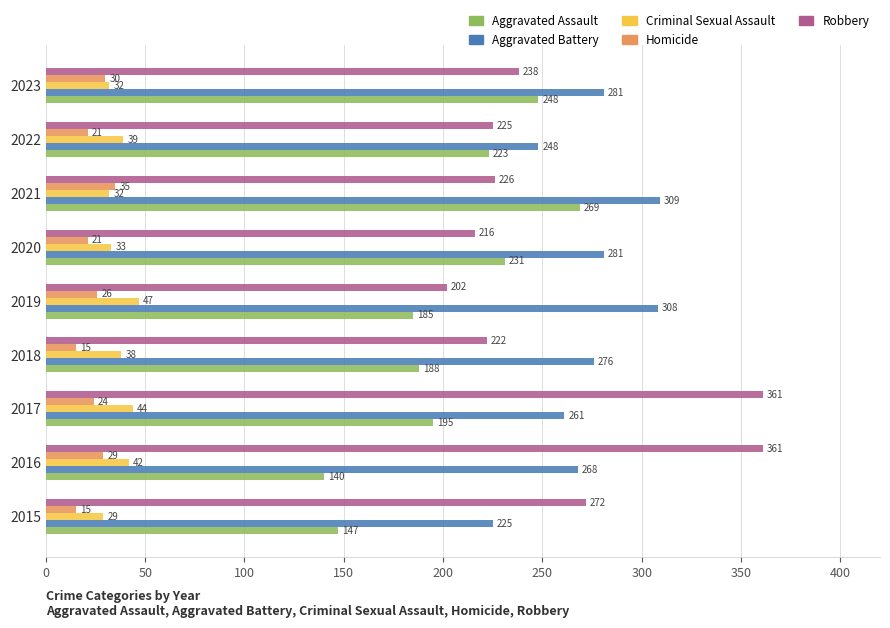

What are all the series names shown in the legend?

Aggravated Assault, Aggravated Battery, Criminal Sexual Assault, Homicide, Robbery